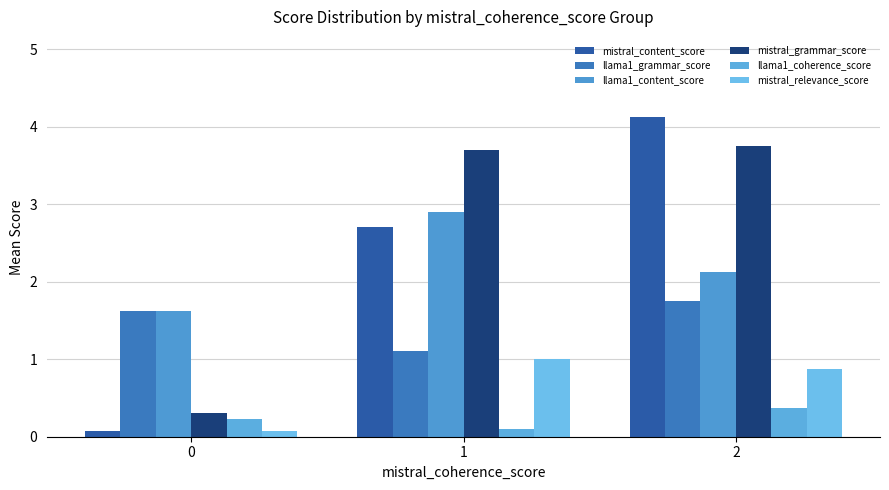

Reading left to right, what are all the values shown in this chart?

mistral_content_score: 0.1	2.7	4.1
llama1_grammar_score: 1.6	1.1	1.8
llama1_content_score: 1.6	2.9	2.1
mistral_grammar_score: 0.3	3.7	3.8
llama1_coherence_score: 0.2	0.1	0.4
mistral_relevance_score: 0.1	1.0	0.9